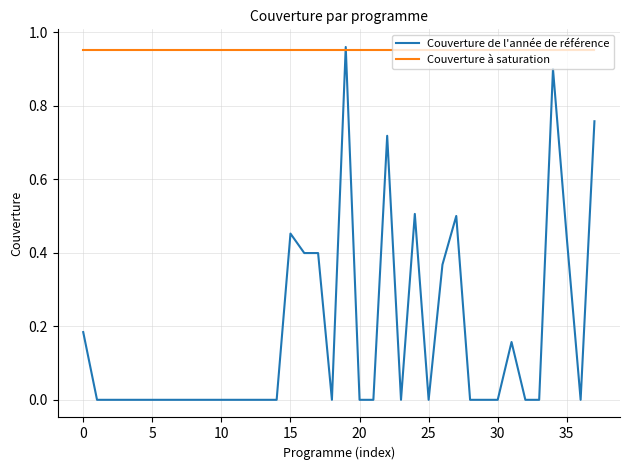

Which series has the largest total across all categories?

Couverture à saturation